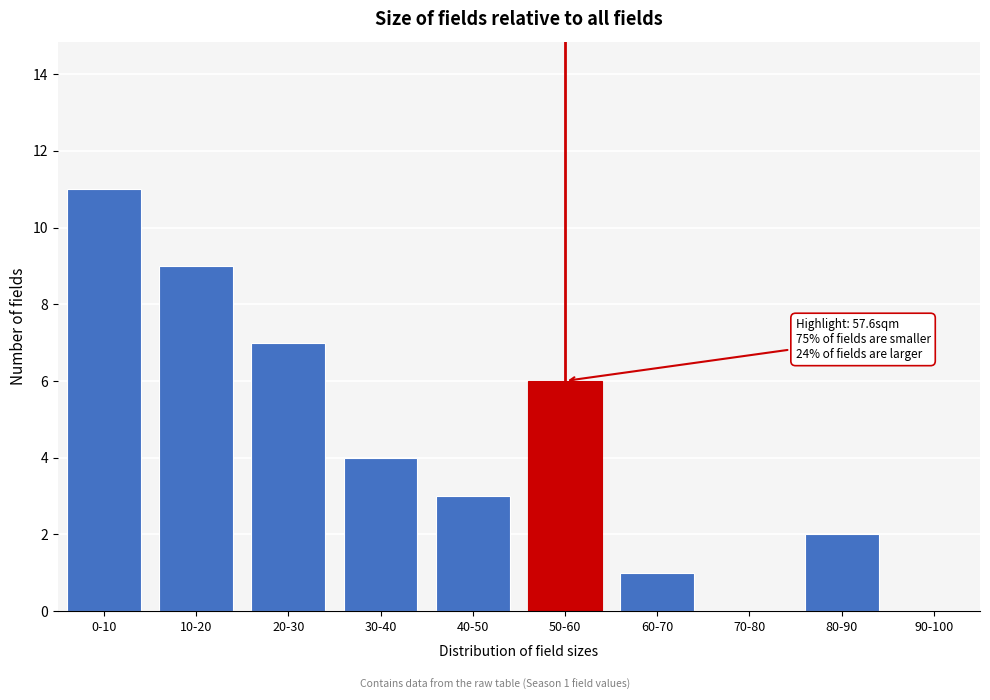

Reading left to right, extract all data points from this chart.

0-10=11	10-20=9	20-30=7	30-40=4	40-50=3	50-60=6	60-70=1	70-80=0	80-90=2	90-100=0